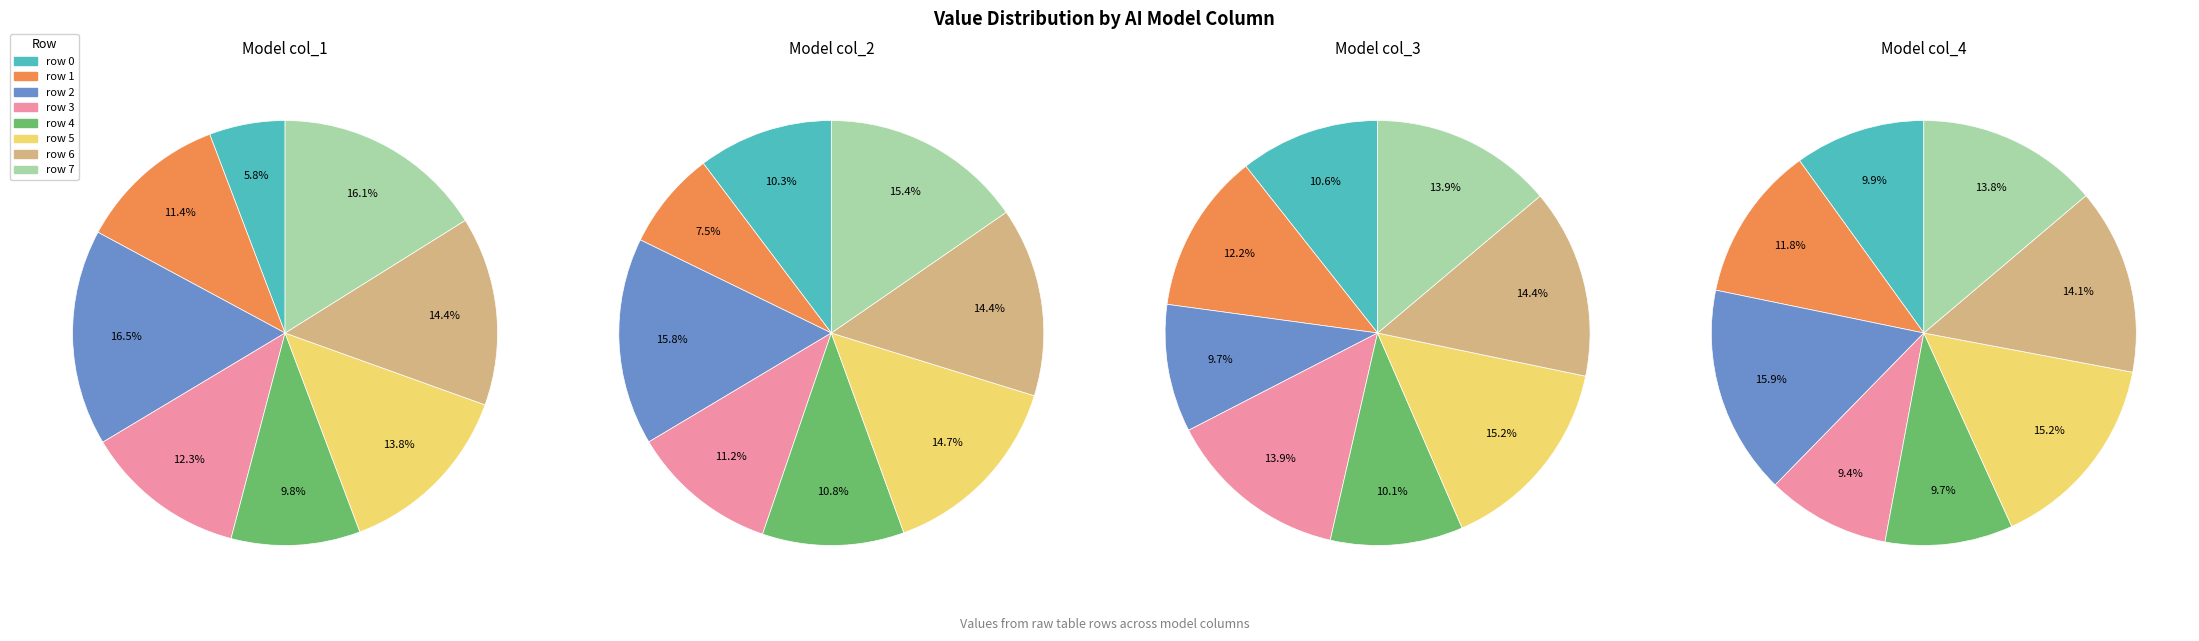

How many slices are in this pie chart?

8